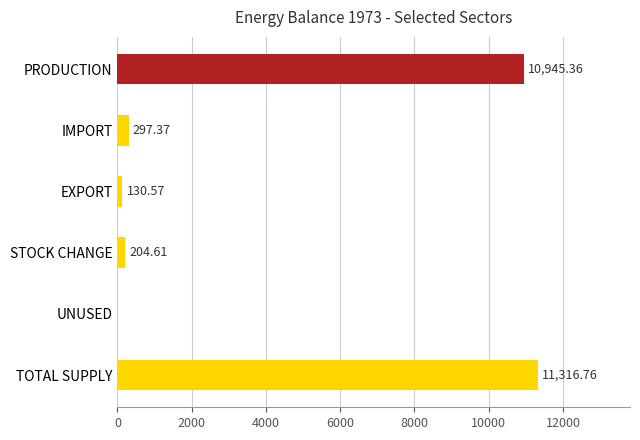

Count the number of data series in this chart.

1